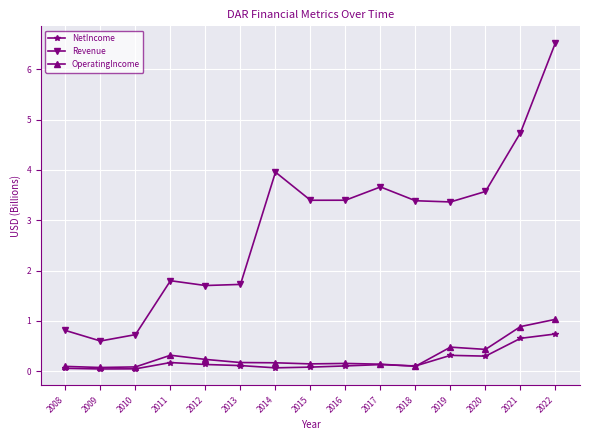

What is the value of the Revenue point at the 13th from the left?

3.6